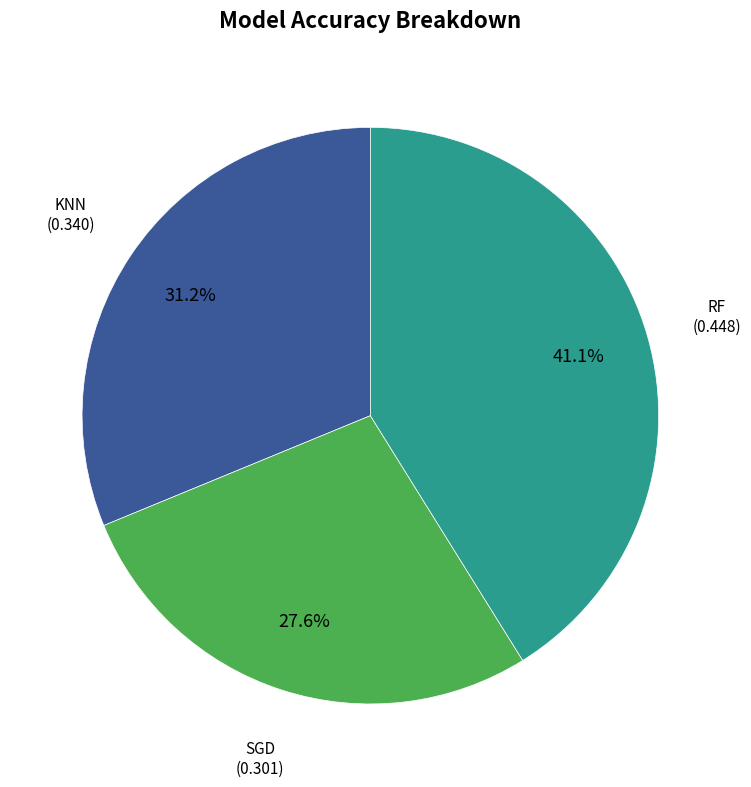

Does any single category account for the majority?

No